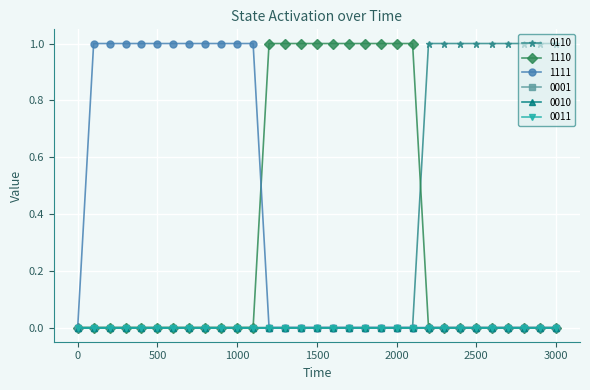

Does the chart display data point markers on the line(s)?

Yes